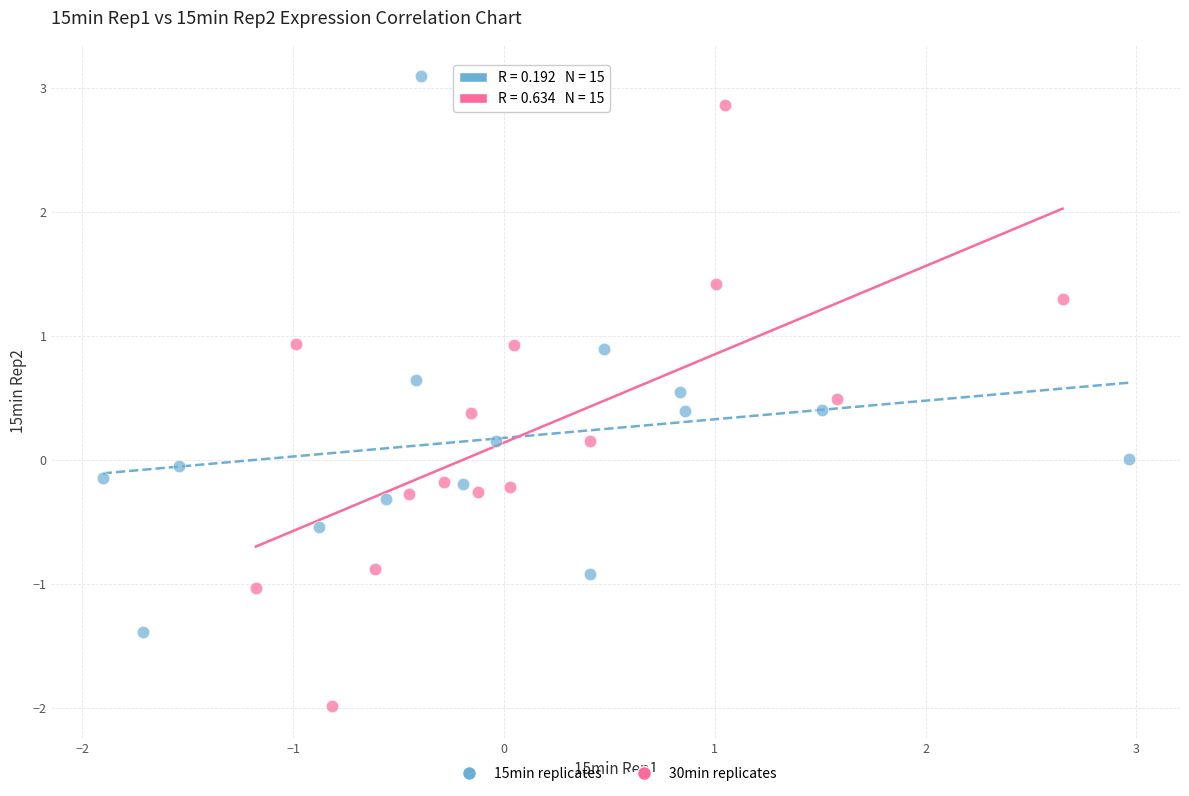

Which series reaches the maximum Y coordinate?

15min replicates